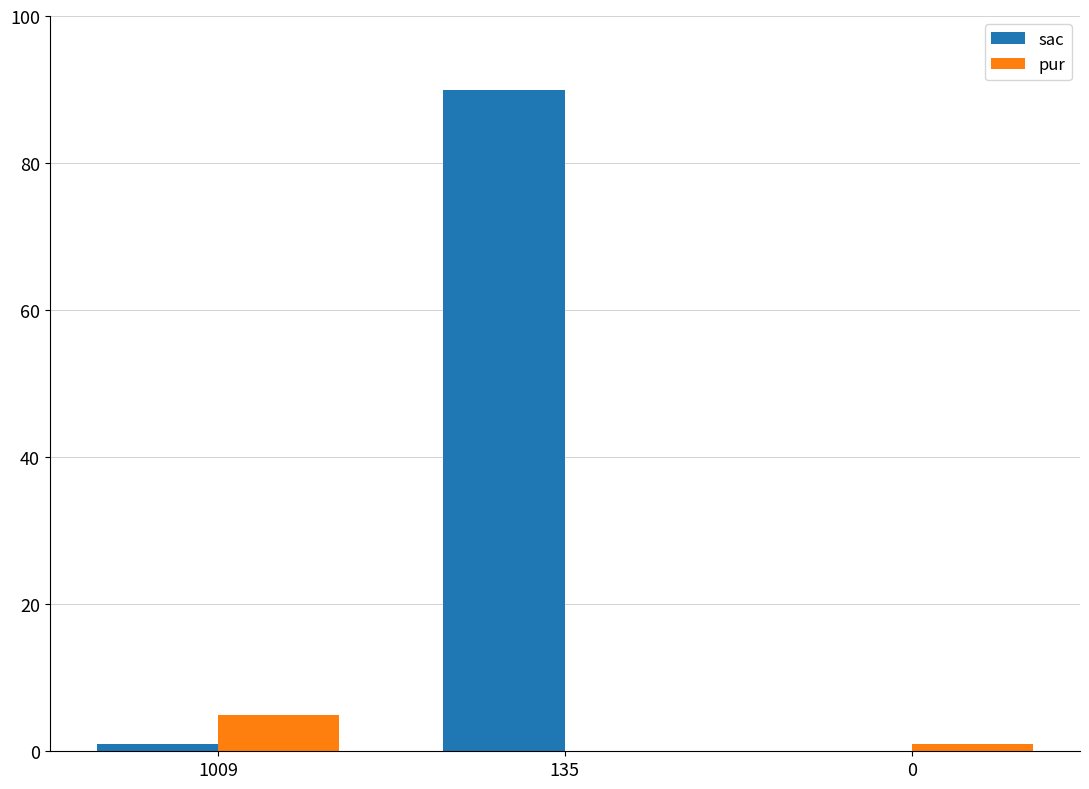

Is the value of pur at 135 greater than the value of sac at 135?

No